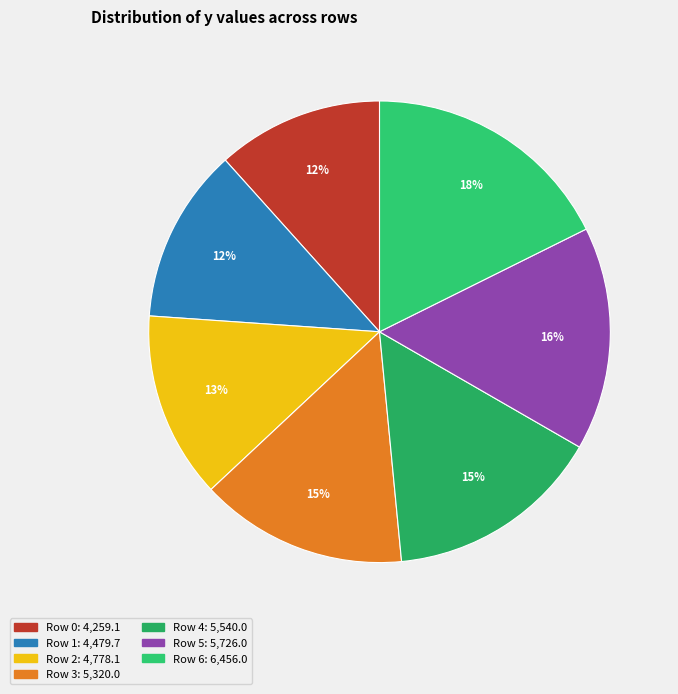

How many slices are in this pie chart?

7